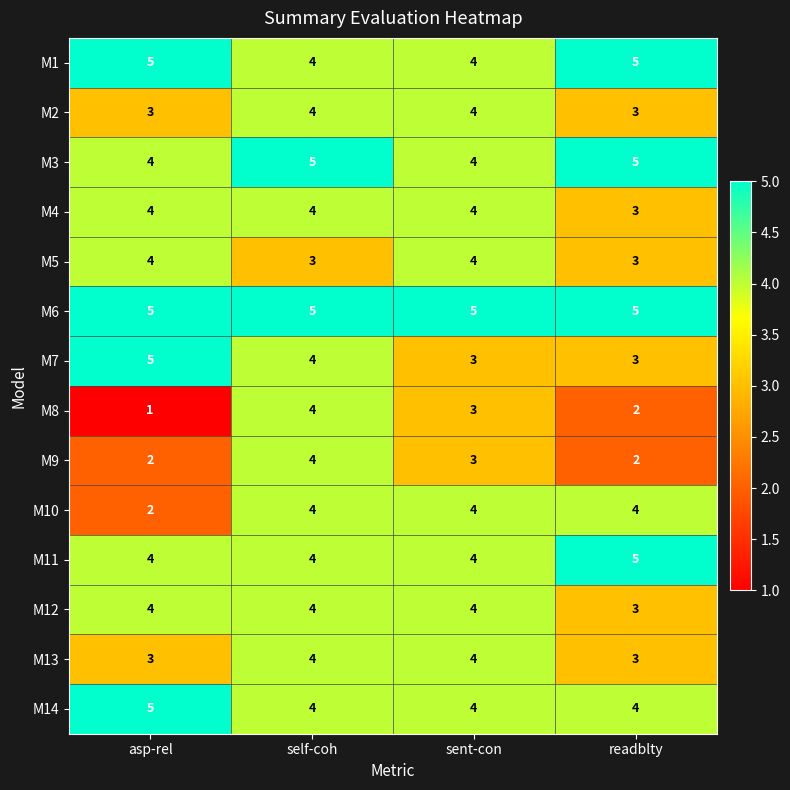

Which series has the widest spread of values?

M8